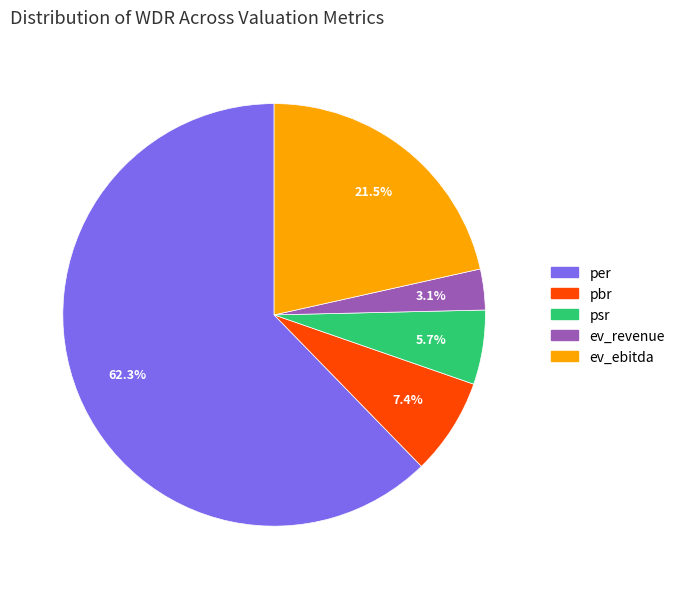

Is the sum of ev_ebitda and pbr greater than half?

No